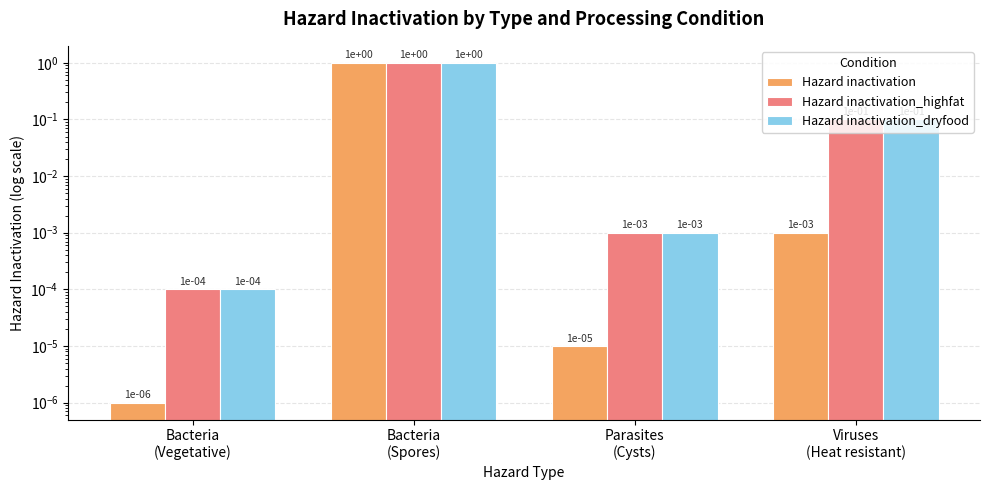

How many series are shown in this chart?

3